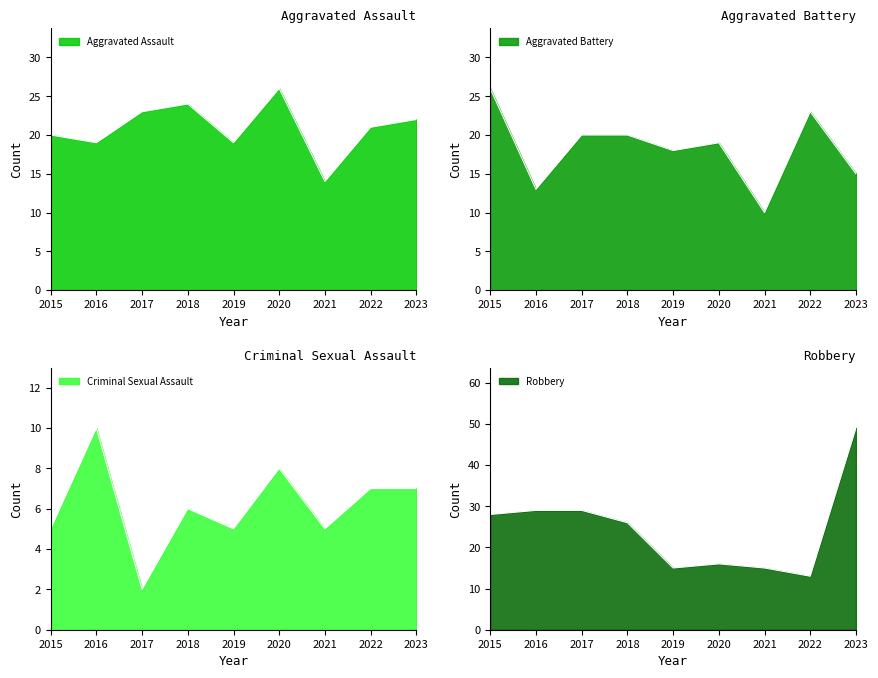

Which series has the largest range (max minus min)?

Robbery